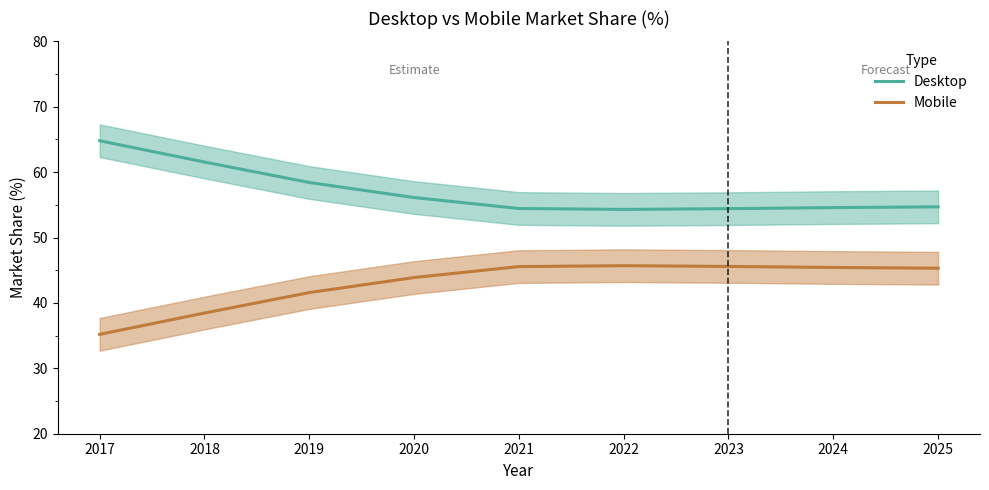

How many values in the Mobile series exceed 45?

5